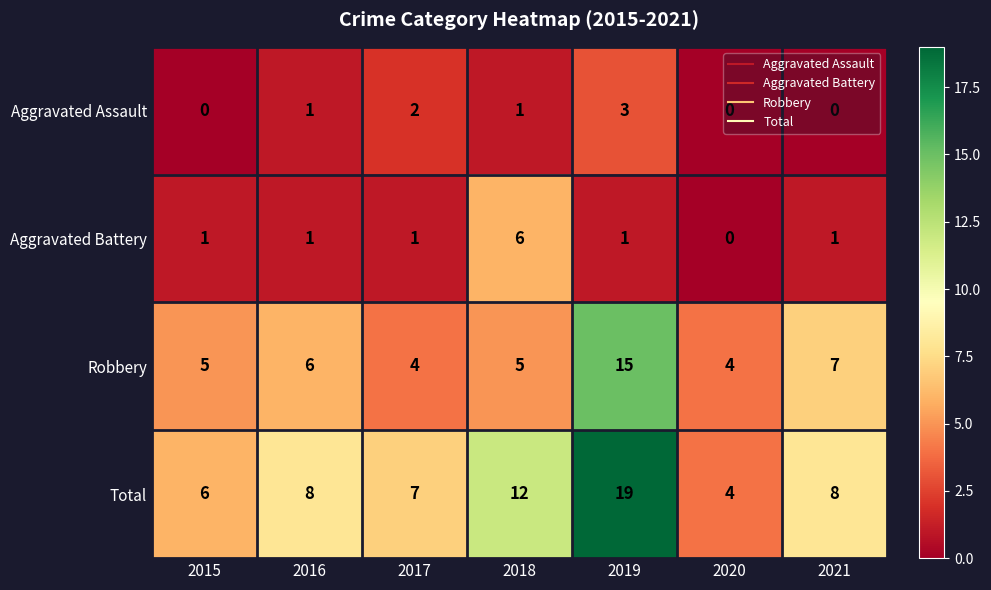

What is the total value across all series at 2016?

16